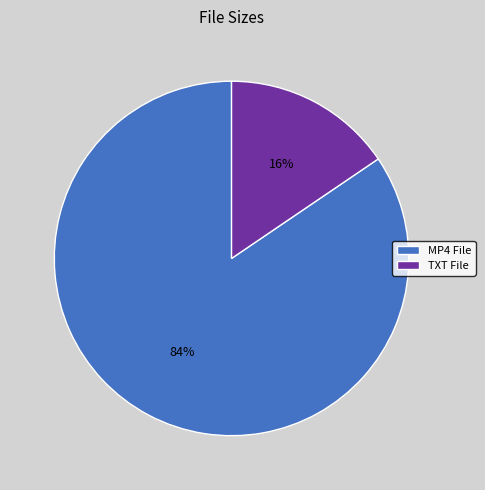

The MP4 File slice represents 74% of the pie. True or false?

False